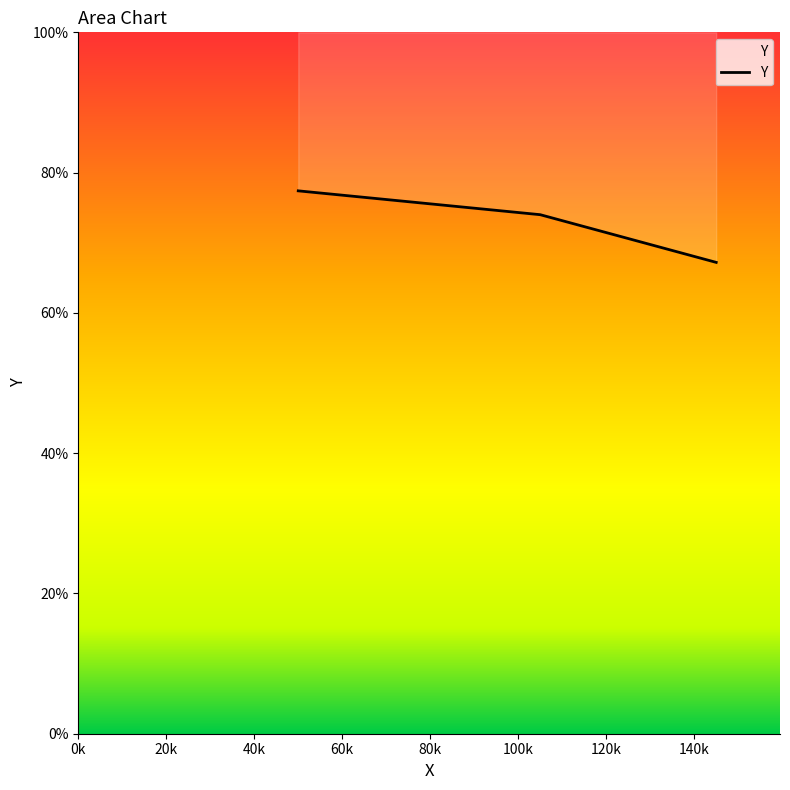

The chart shows a value of 0.5 at 50000.0. True or false?

False